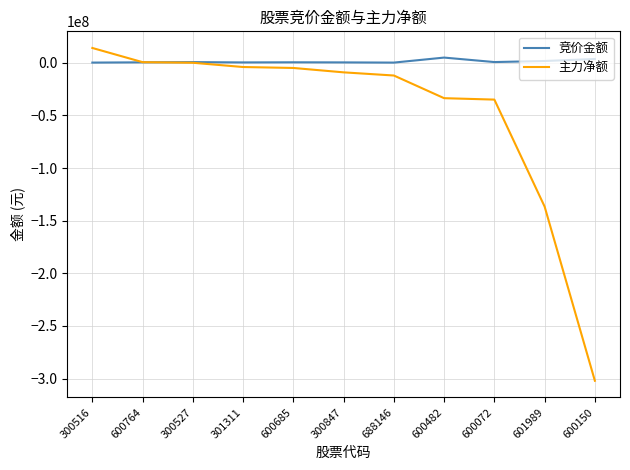

At 600072, list the series in order from largest to smallest.

竞价金额, 主力净额